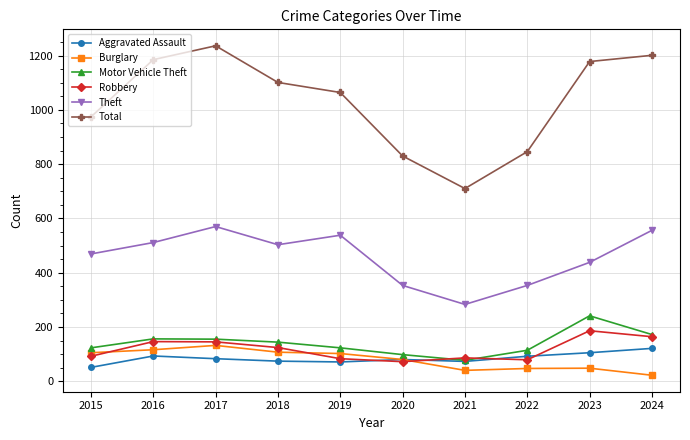

At which category does the chart reach its peak across all series?

2017